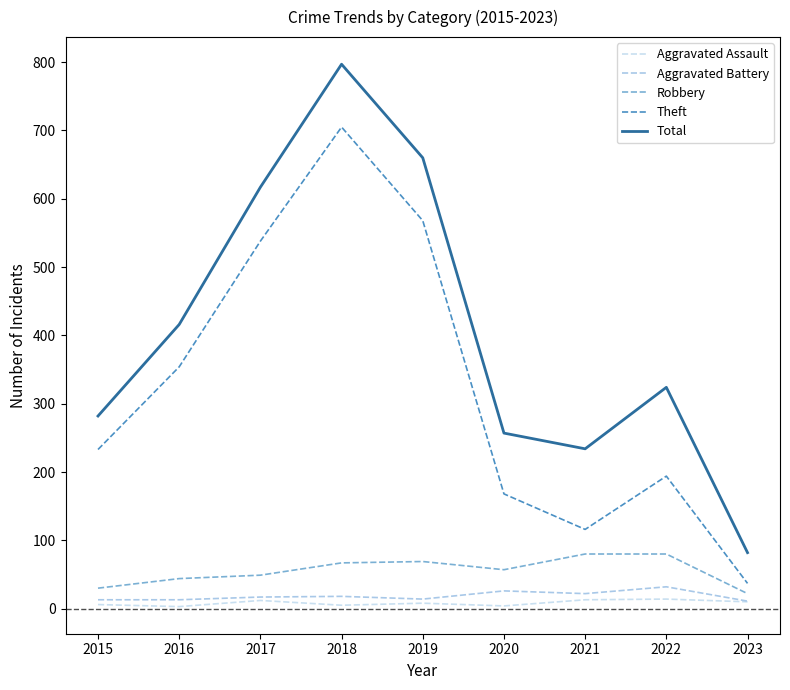

Is it true that Total equals 372 at 2015?

False